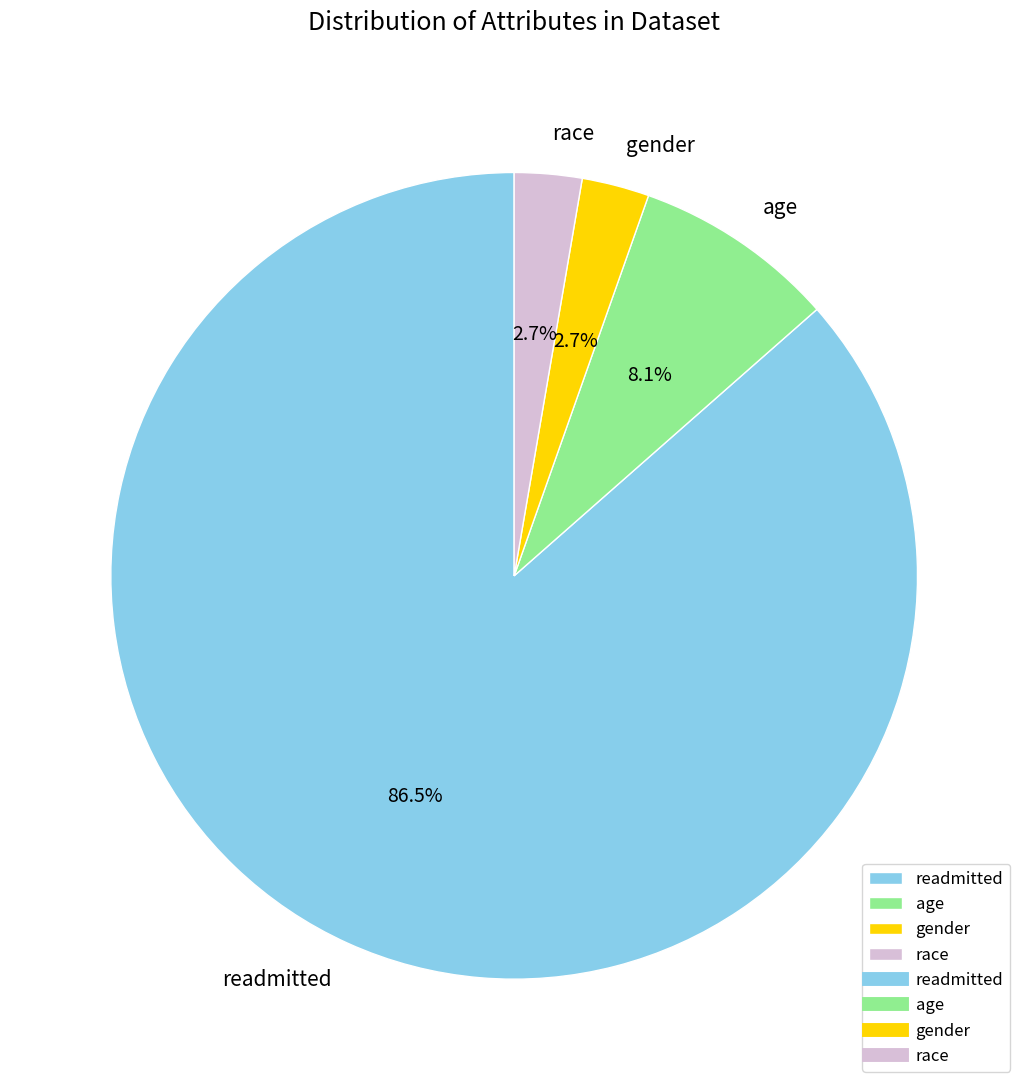

Which slice is the largest?

readmitted